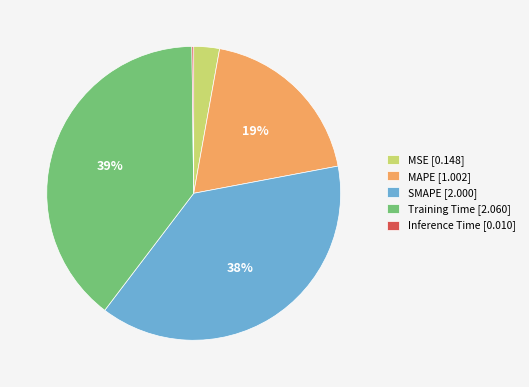

True or false: SMAPE [2.000] accounts for 27% of the total.

False